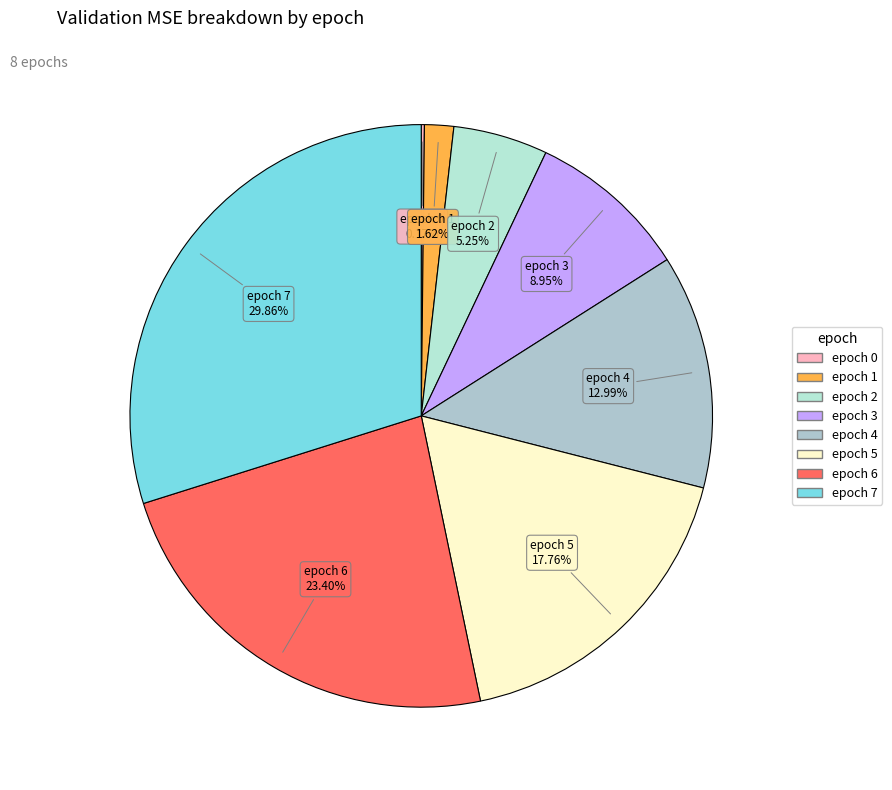

Is there a majority slice in this chart?

No